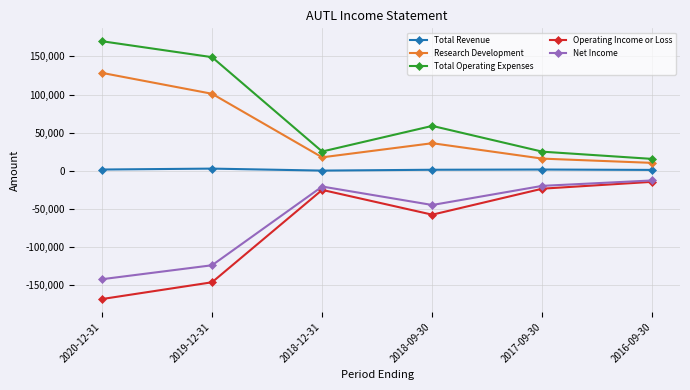

How many distinct data groups are displayed?

5